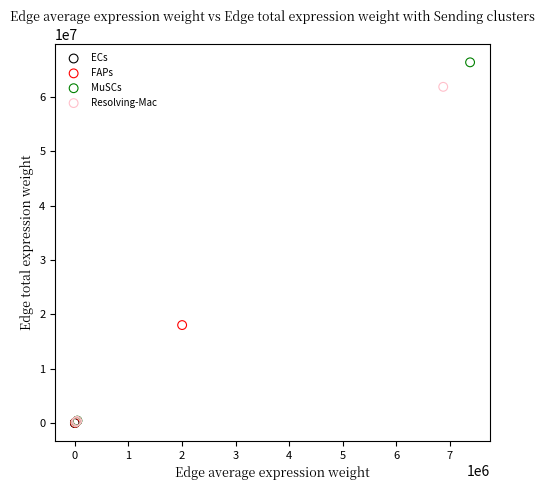

Which series has the largest Y range (max minus min)?

MuSCs